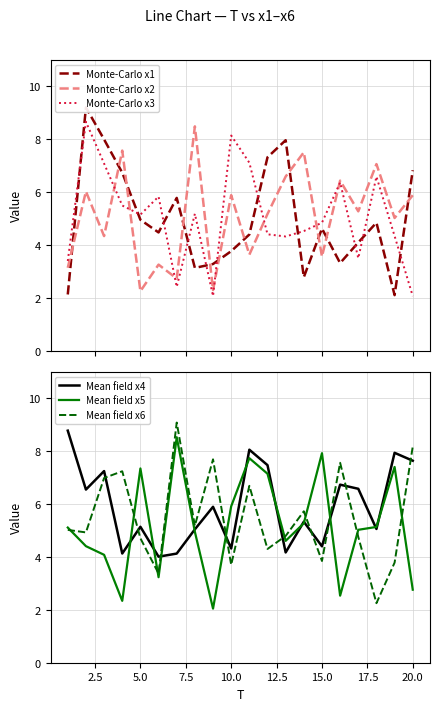

Reading left to right, list all the values displayed in this chart.

Monte-Carlo x1: 2.1	9.2	8.0	6.7	5.0	4.5	5.8	3.1	3.3	3.8	4.4	7.3	8.0	2.8	4.6	3.3	4.1	4.8	2.1	6.8
Monte-Carlo x2: 3.1	6.0	4.3	7.6	2.3	3.3	2.7	8.5	2.3	5.9	3.6	5.2	6.6	7.5	3.6	6.4	5.3	7.1	5.0	5.9
Monte-Carlo x3: 3.4	8.7	7.1	5.5	5.2	5.8	2.4	5.2	2.1	8.1	7.1	4.4	4.3	4.5	4.8	6.4	3.5	6.6	4.3	2.1
Mean field x4: 8.8	6.5	7.2	4.1	5.1	4.0	4.1	5.0	5.9	4.3	8.1	7.5	4.2	5.3	4.4	6.7	6.6	5.1	7.9	7.6
Mean field x5: 5.1	4.4	4.1	2.3	7.3	3.2	8.5	5.0	2.0	5.9	7.7	7.1	4.6	5.3	7.9	2.5	5.0	5.1	7.4	2.8
Mean field x6: 5.0	4.9	7.0	7.2	4.7	3.4	9.1	5.2	7.7	3.7	6.7	4.3	4.8	5.7	3.8	7.6	4.8	2.3	3.8	8.2